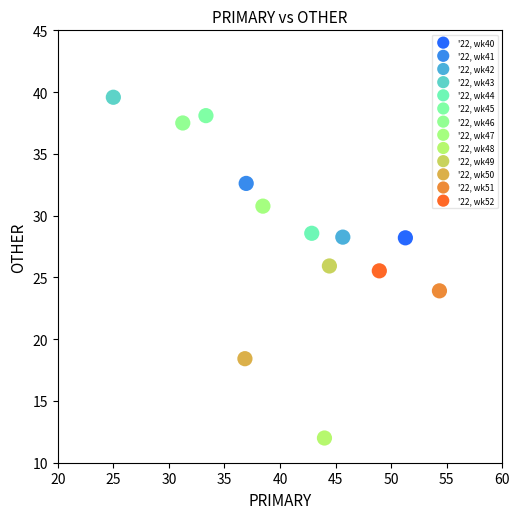

What are all the series names shown in the legend?

'22, wk40, '22, wk41, '22, wk42, '22, wk43, '22, wk44, '22, wk45, '22, wk46, '22, wk47, '22, wk48, '22, wk49, '22, wk50, '22, wk51, '22, wk52